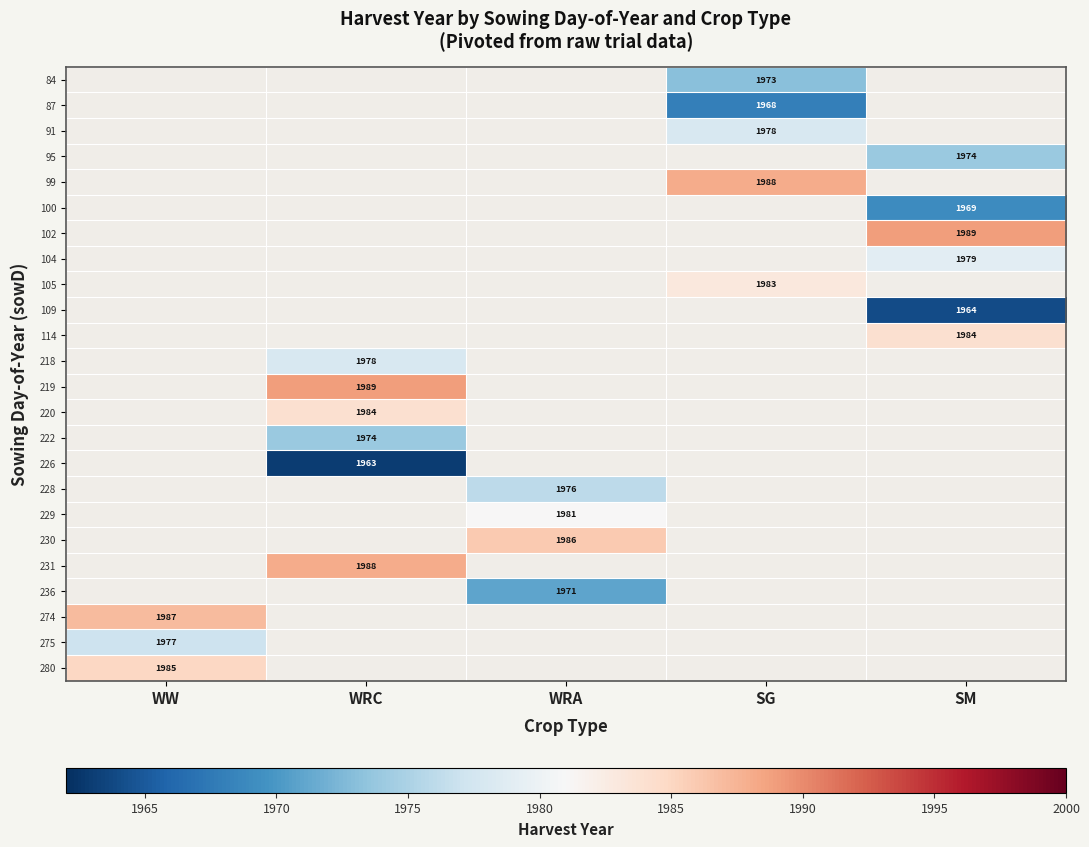

What is the greatest value displayed?

1989.0